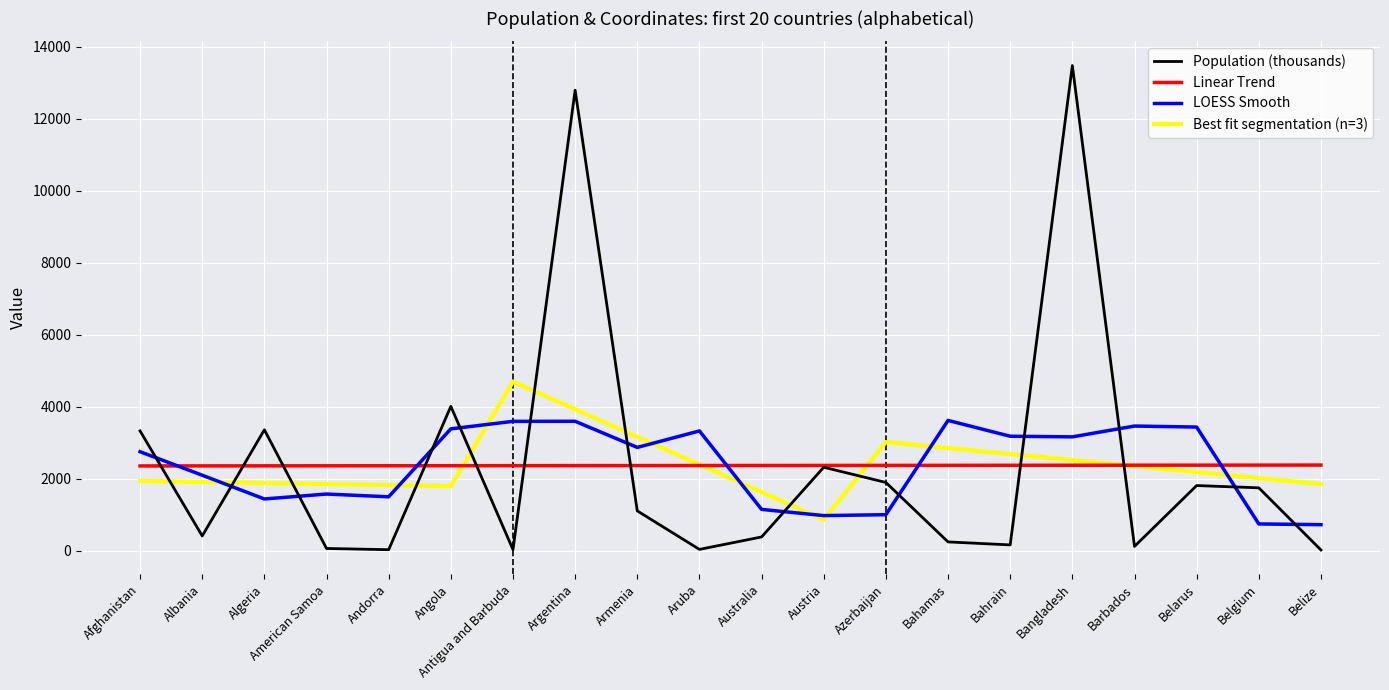

Is this an area chart (filled region under the line)?

No